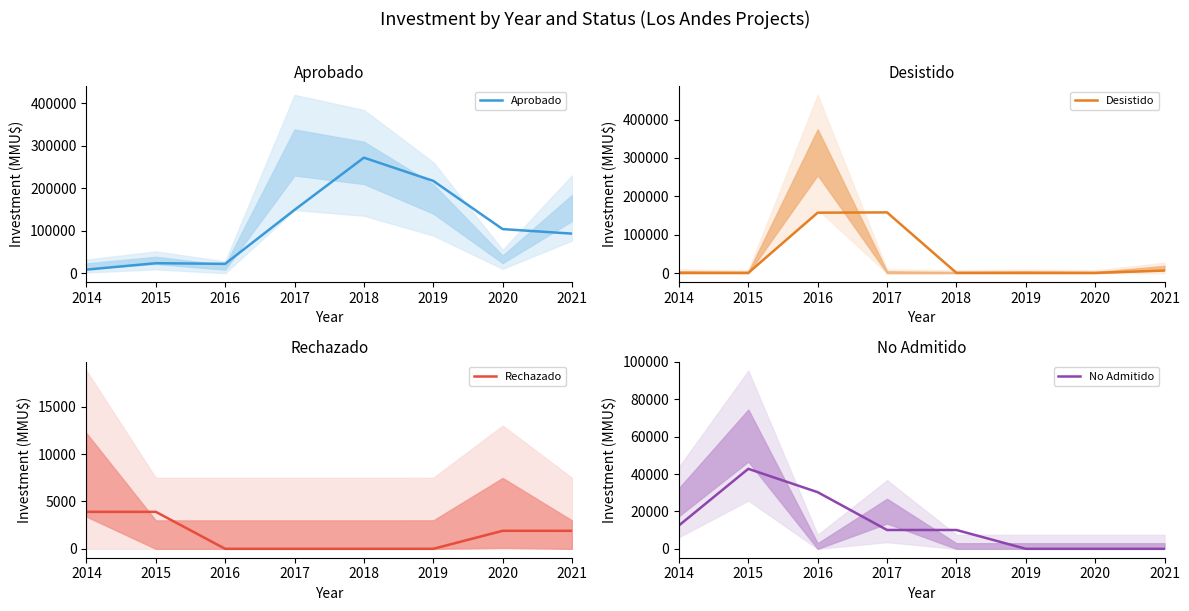

True or false: Rechazado has a value of -1658.7 at 2016.

False